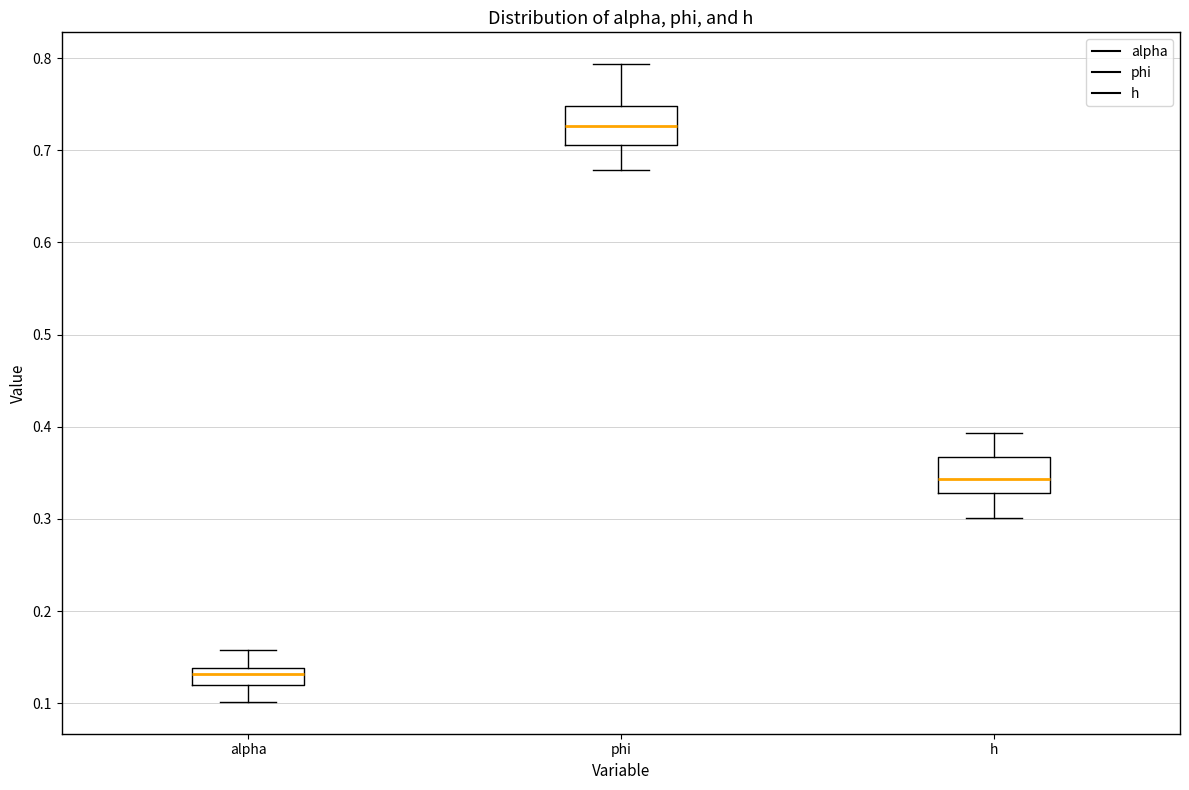

Where does the median line of the box for phi sit on the y-axis? The values are not printed on the chart, so give them approximately, as read against the axis.

0.73